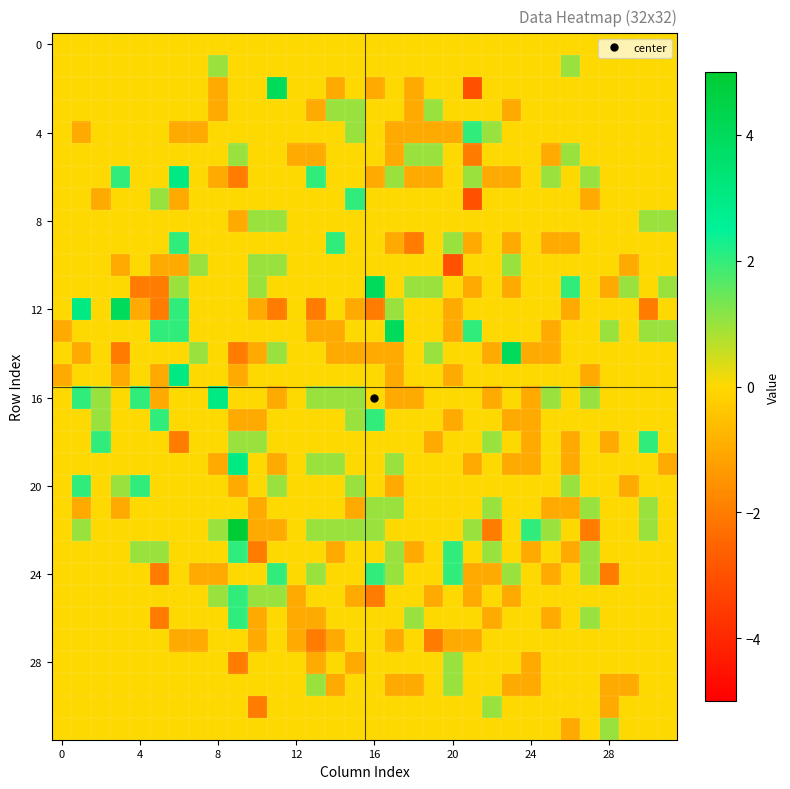

Which label corresponds to the smallest value in the chart?

21